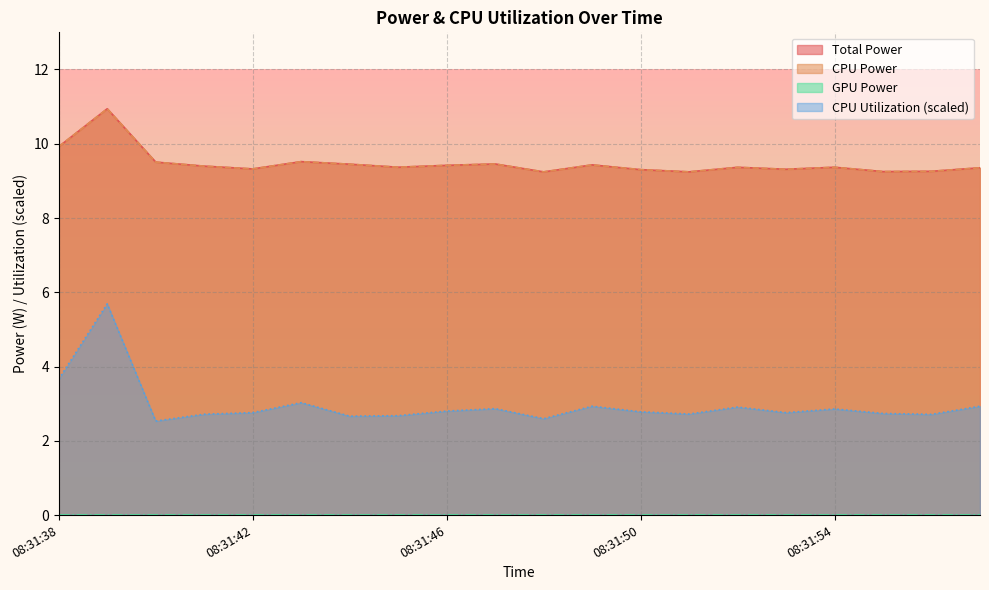

What is the maximum value shown in the chart?

10.9